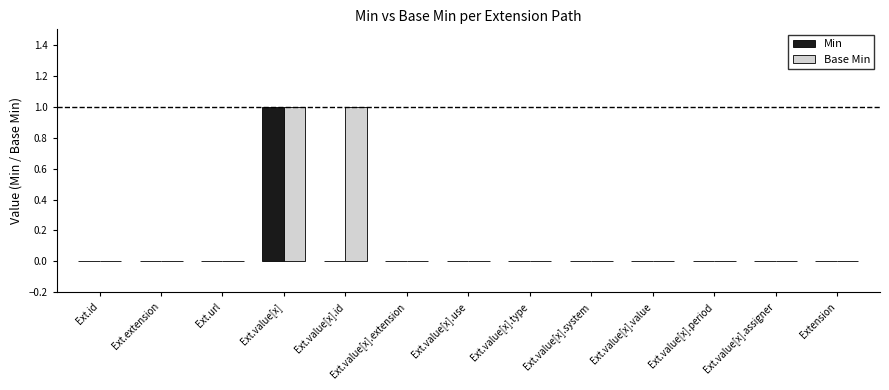

The value of Base Min at Ext.value[x].extension is 0. True or false?

True